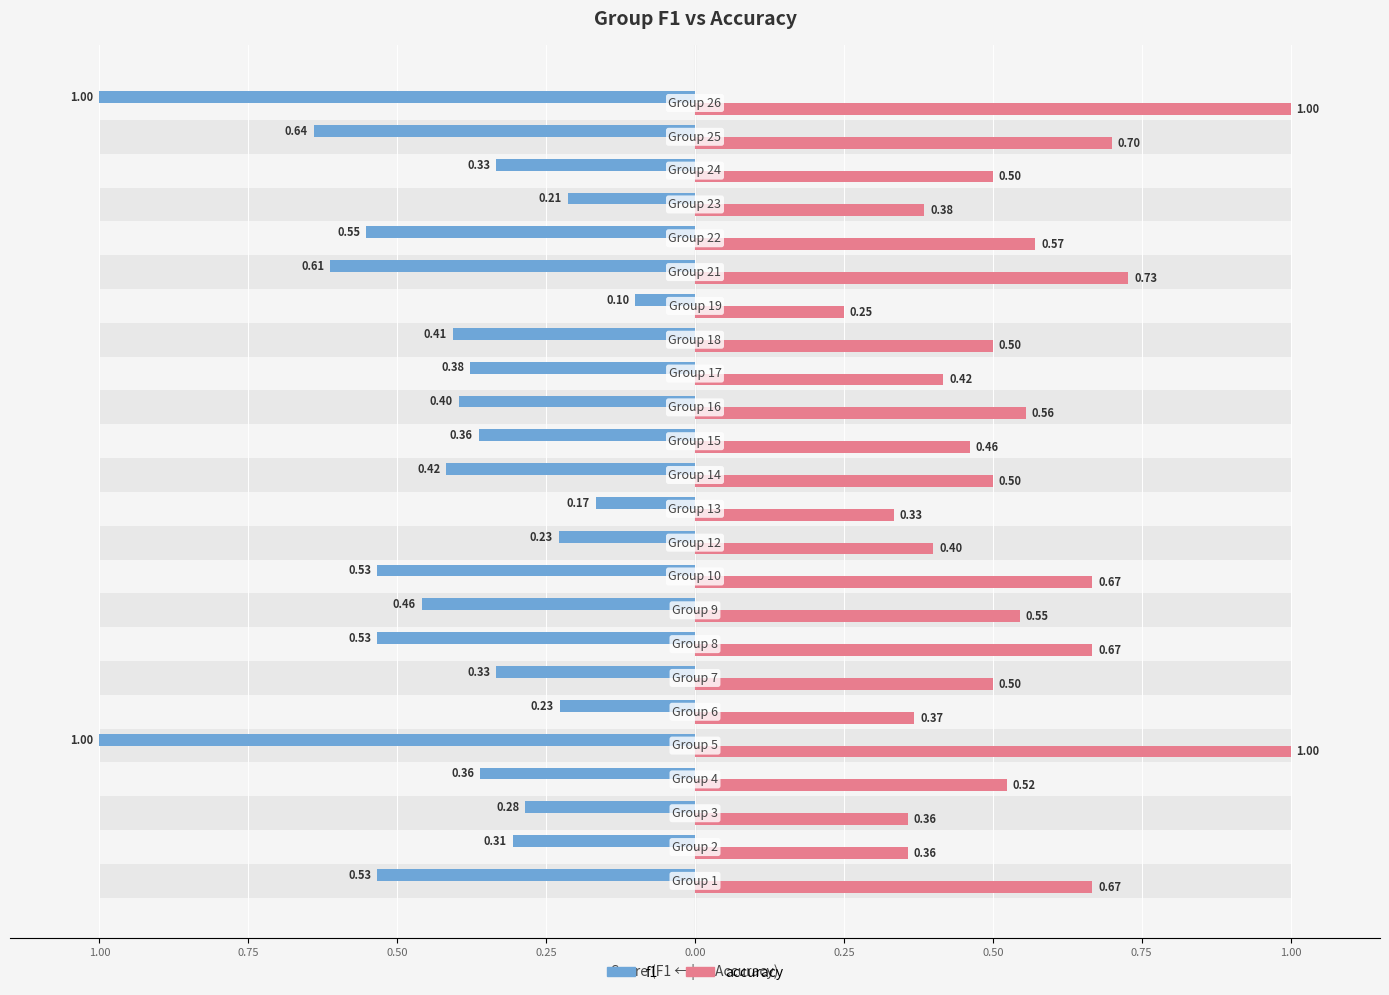

Which series has the widest spread of values?

f1